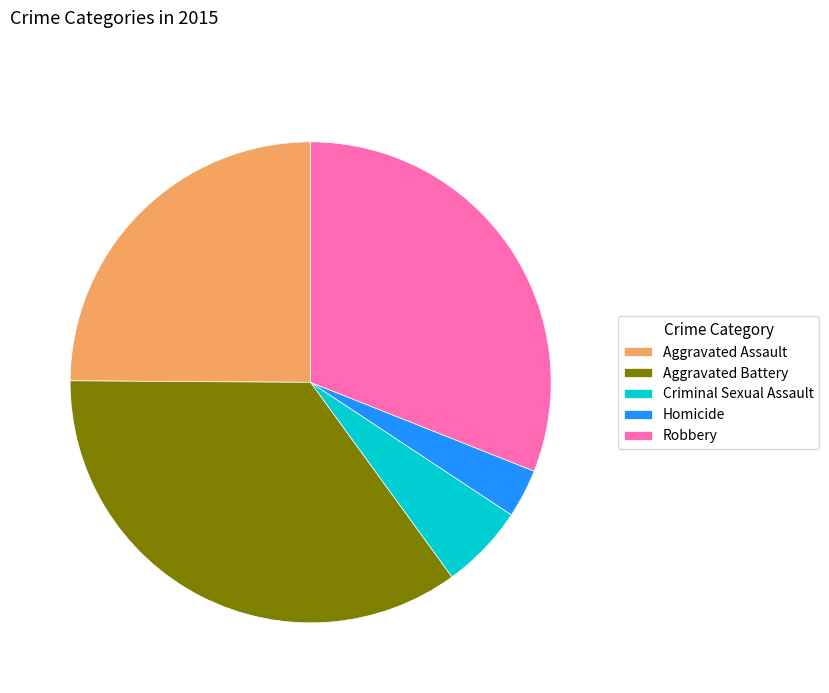

Do Robbery and Criminal Sexual Assault together represent more than half of the pie?

No